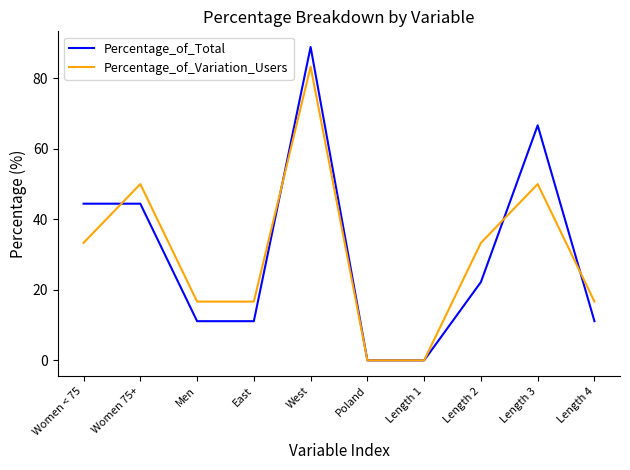

Which series has the widest spread of values?

Percentage_of_Total